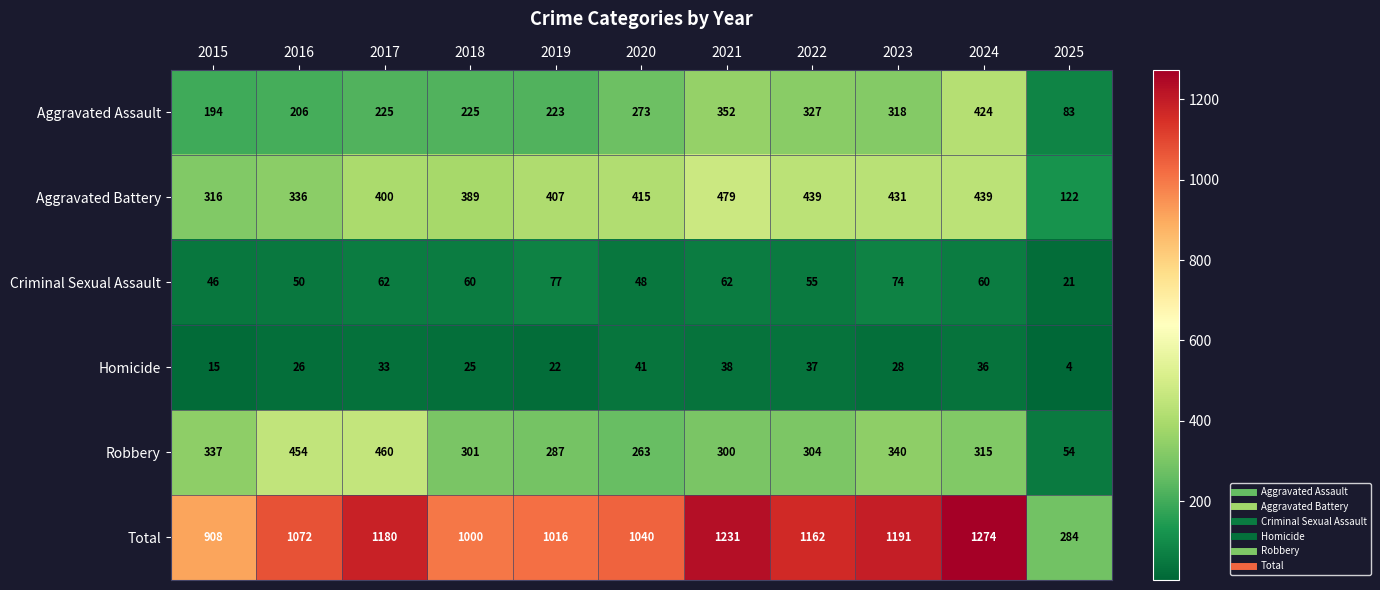

What is the difference between the highest and lowest values at 2016?

1046